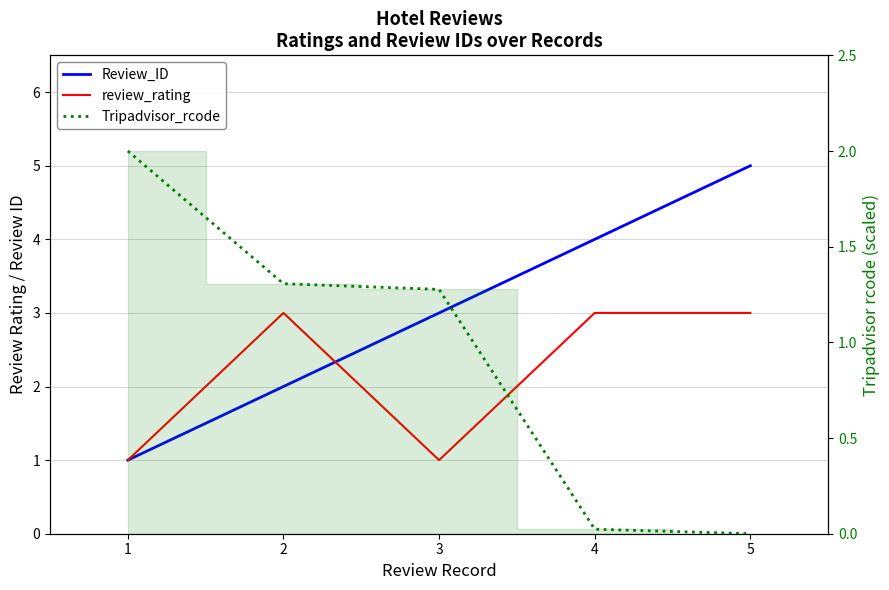

At which label does Review_ID first exceed 3?

4